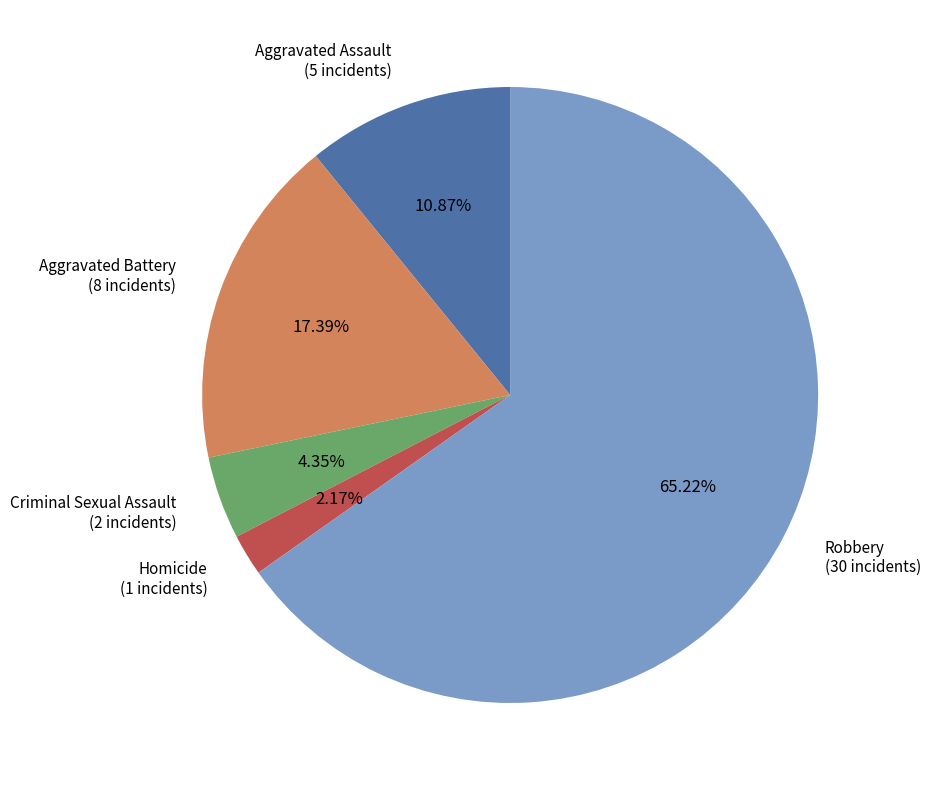

Is there a majority slice in this chart?

Yes